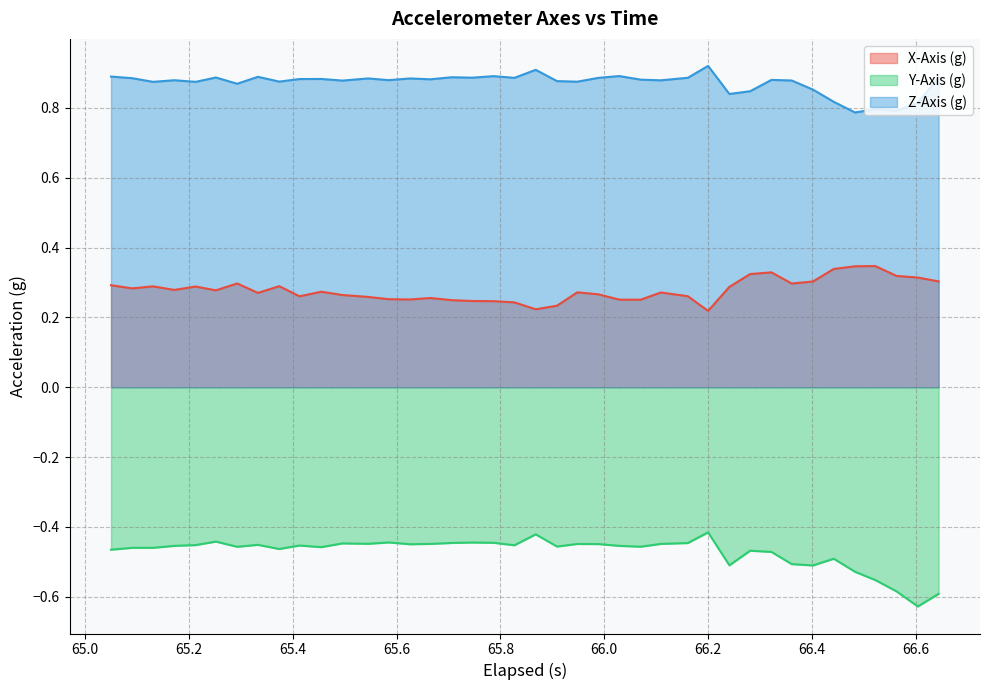

How many distinct data groups are displayed?

3